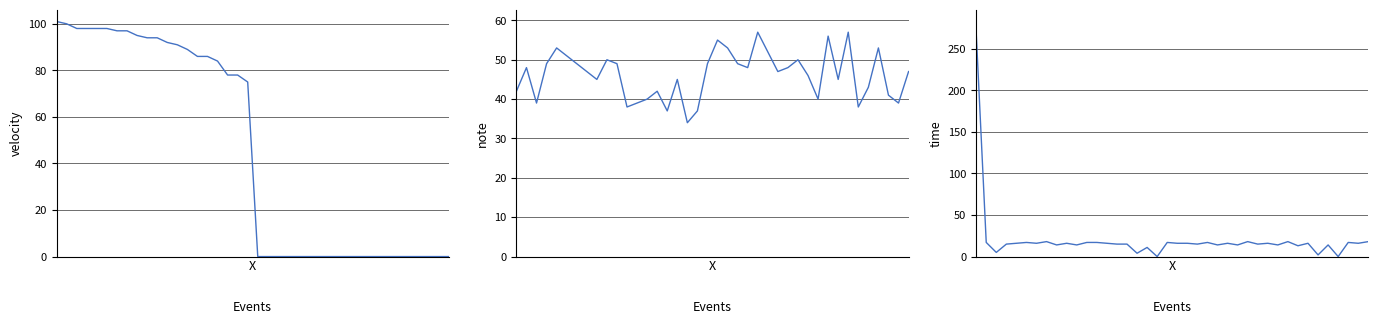

True or false: velocity and time intersect in this chart.

True